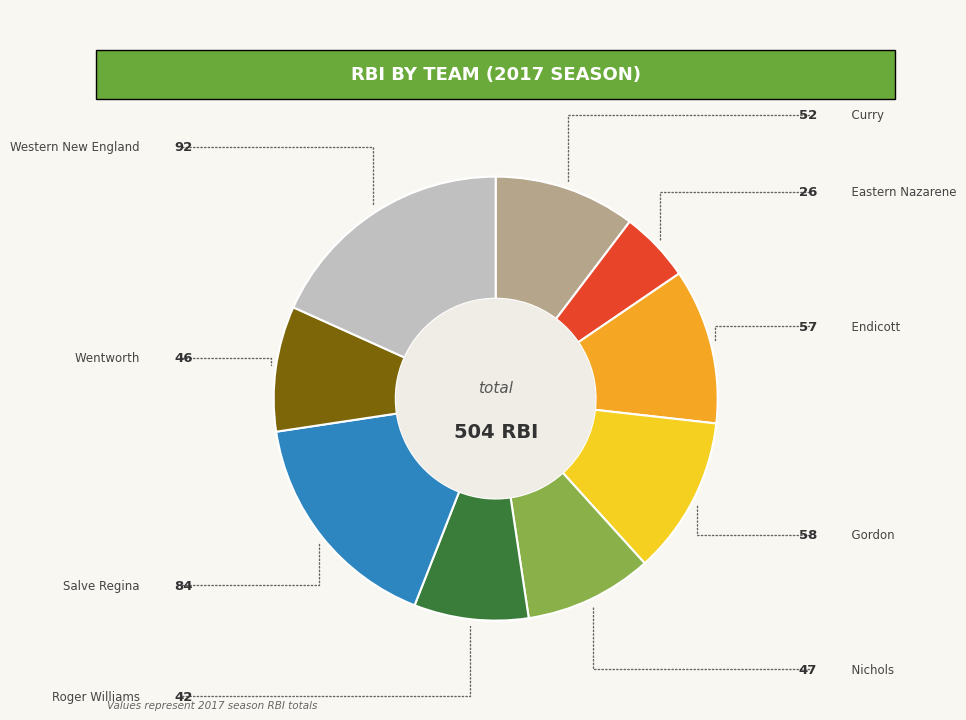

Is there any slice that represents more than half of the pie?

No